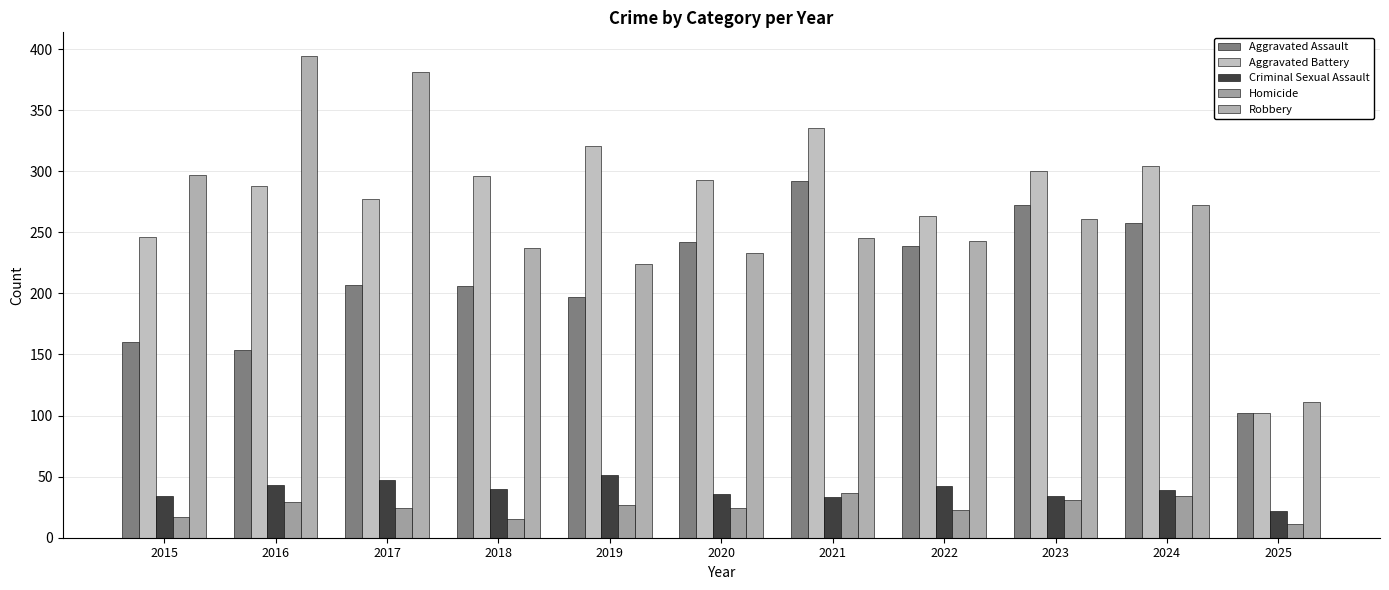

Are the bars grouped side by side (vs. stacked)?

Yes